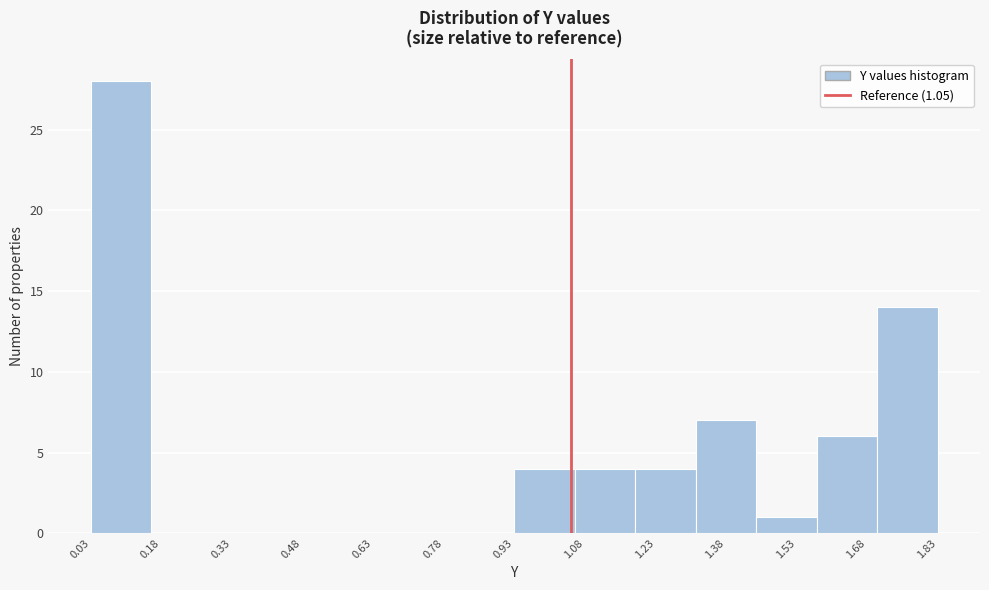

Over which range of the x-axis is the bar tallest?

0.02 to 0.16